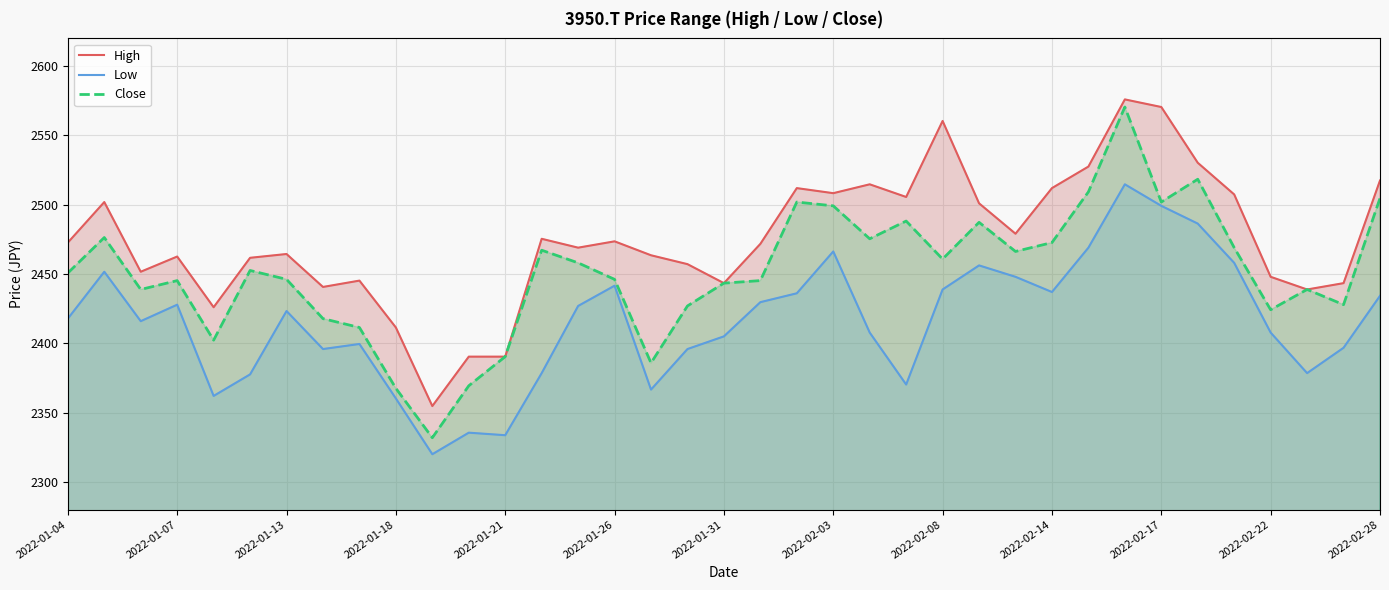

What value does the Low series have at 2022-01-04?

2417.8